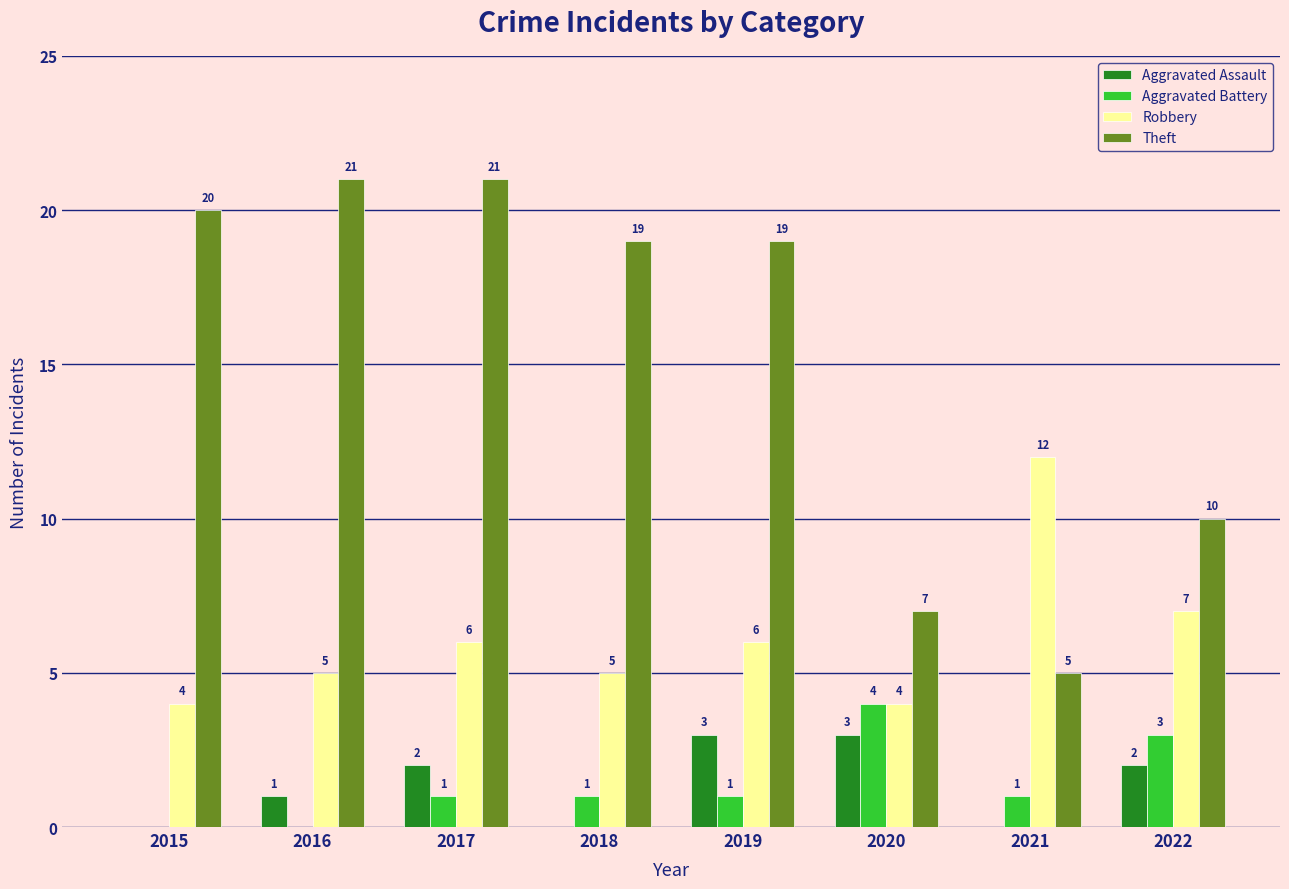

Count the number of data series in this chart.

4